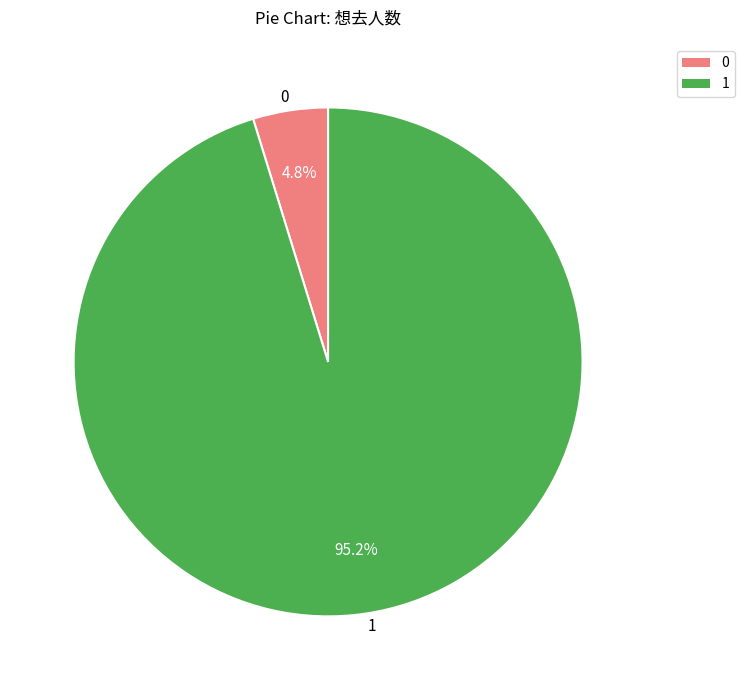

To the nearest percent, what is the combined percentage of 0 and 1?

100%